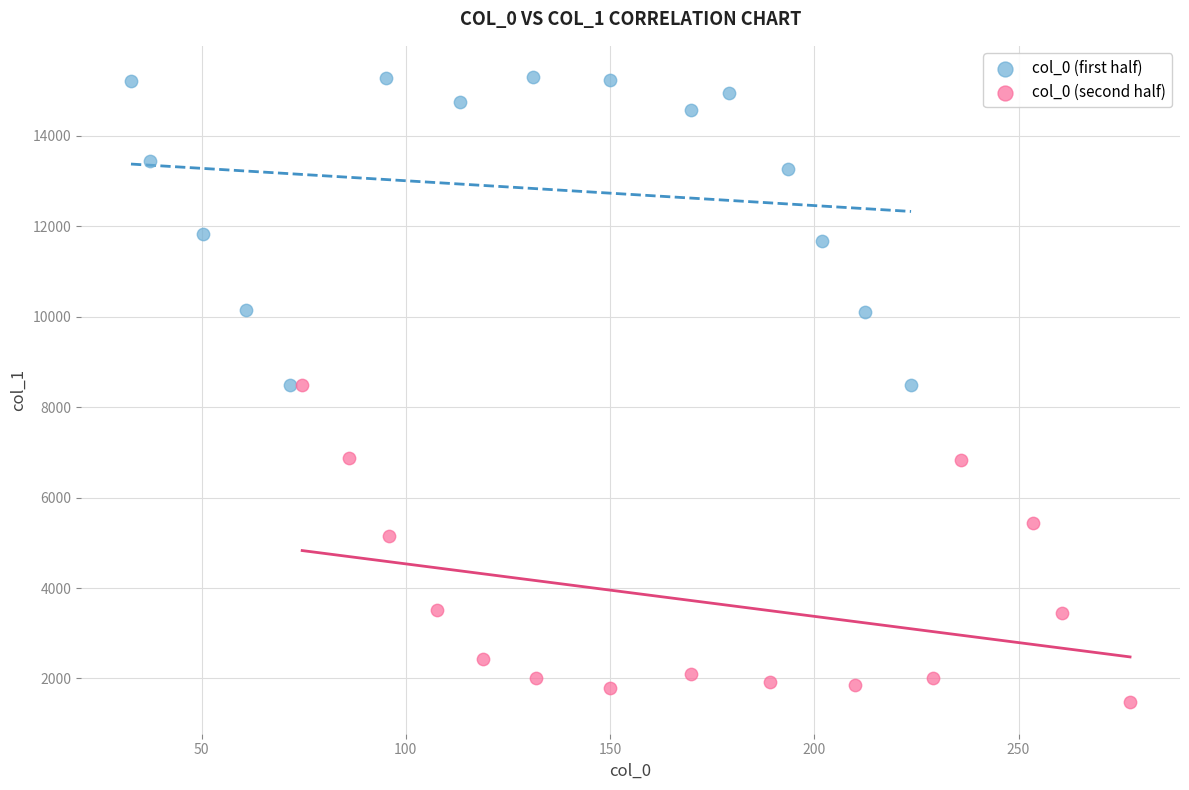

Which series contains the lowest Y value?

col_0 (second half)